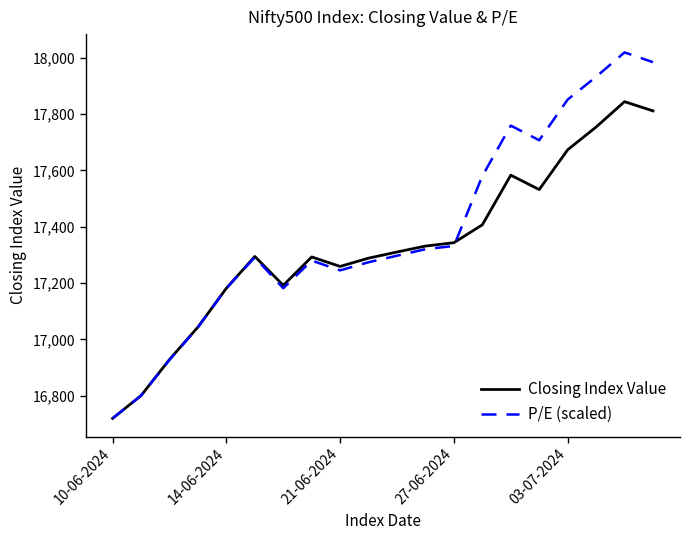

How many lines are shown in the chart?

2